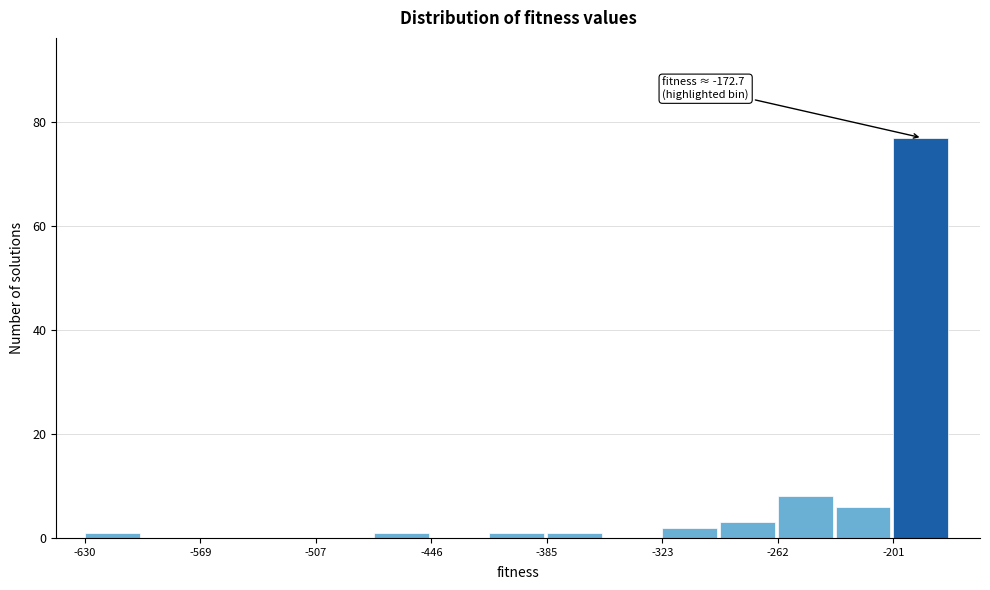

Around what value on the x-axis is the tallest bar? Give the approximate position of its centre, as read against the axis.

-190